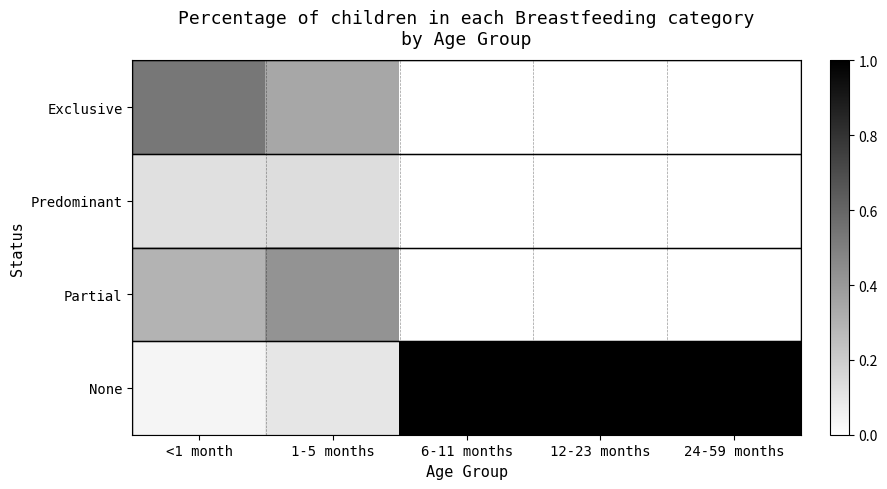

Between <1 month and 6-11 months, which series saw the biggest shift?

None